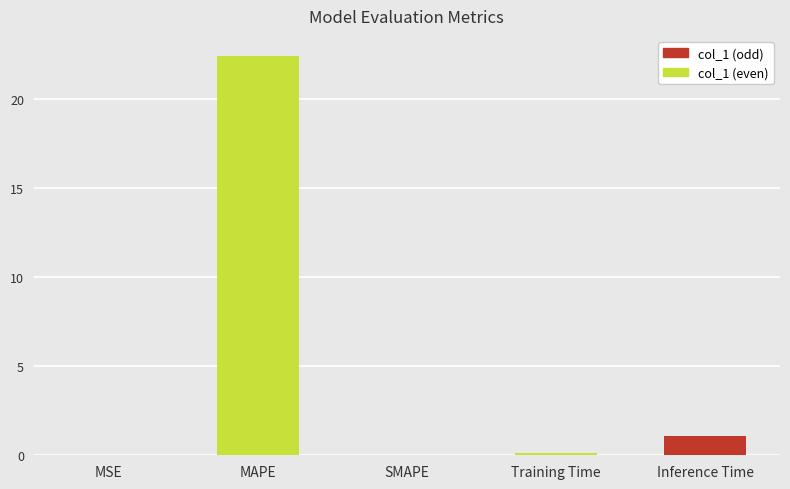

What is the change in value from SMAPE to Inference Time?

+1.1